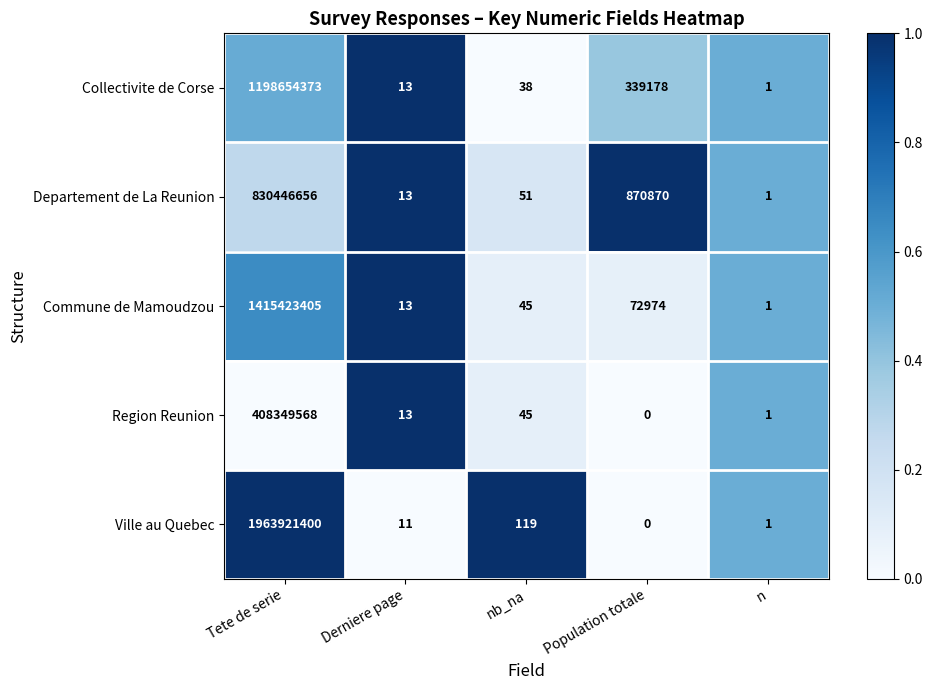

What is the difference between the maximum and minimum values in the Collectivite de Corse series?

1198654372